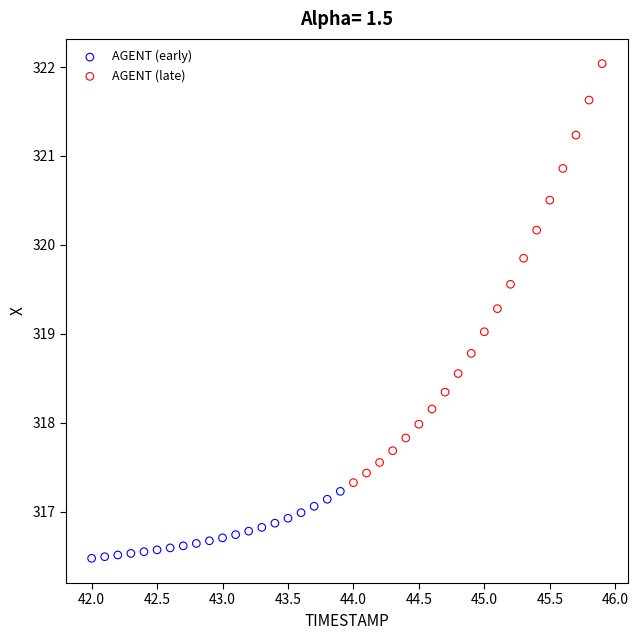

Which series contains the lowest Y value?

AGENT (early)